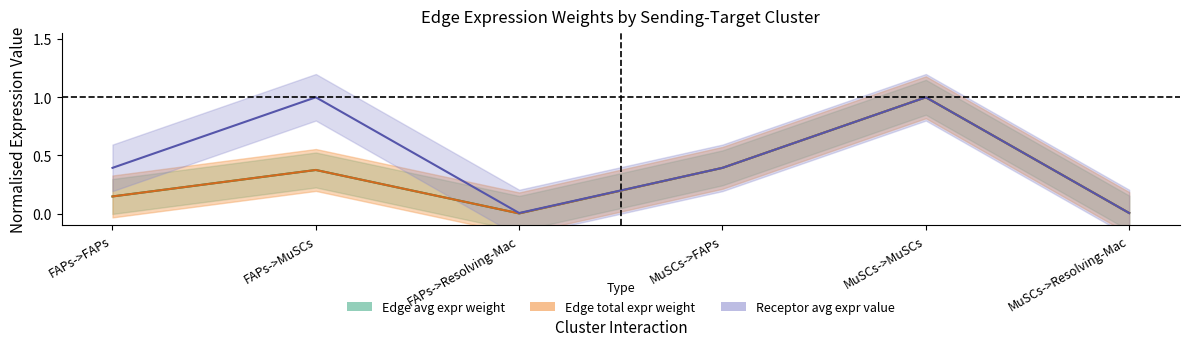

After their last crossing, which series has the higher values: Edge avg expr weight or Receptor avg expr value?

Edge avg expr weight